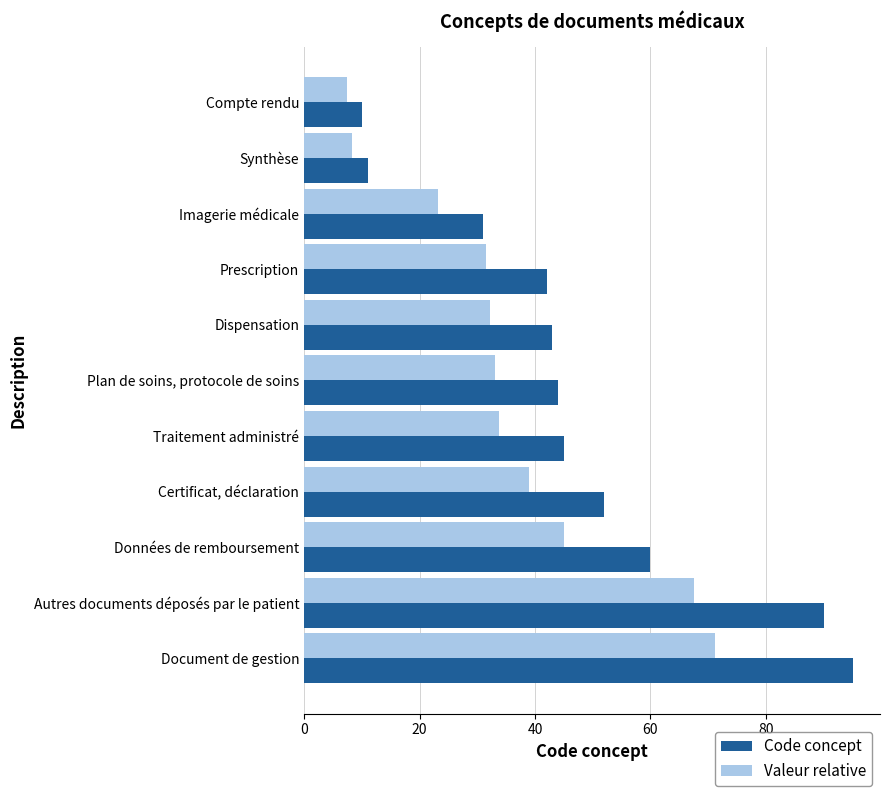

What is the minimum value for Code concept?

10.0